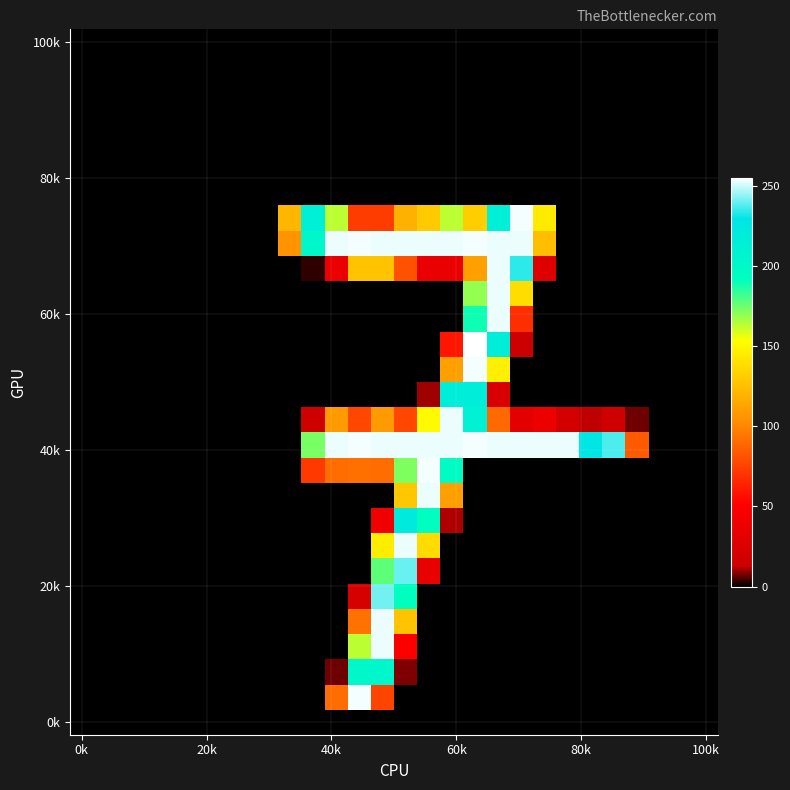

How many categories are shown in the chart?

28